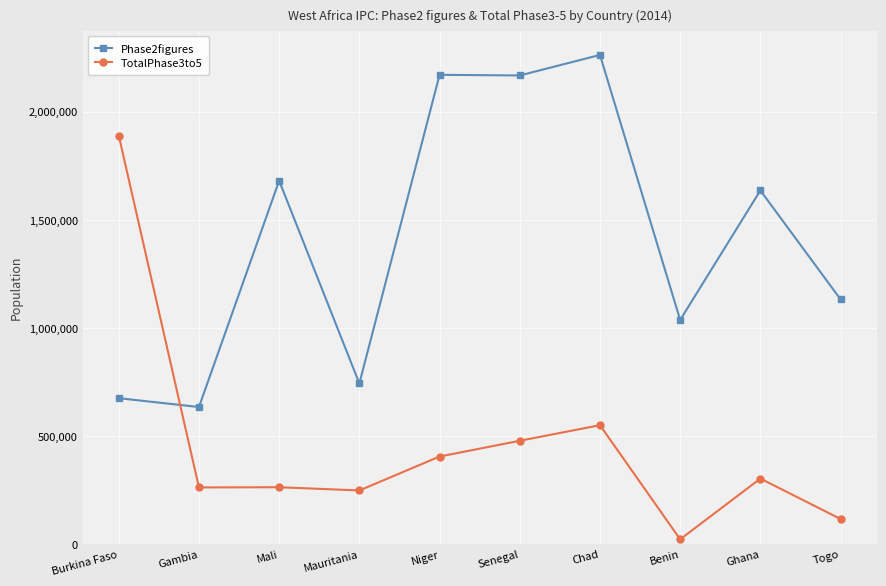

List the series in order of their peak value, highest first.

Phase2figures, TotalPhase3to5